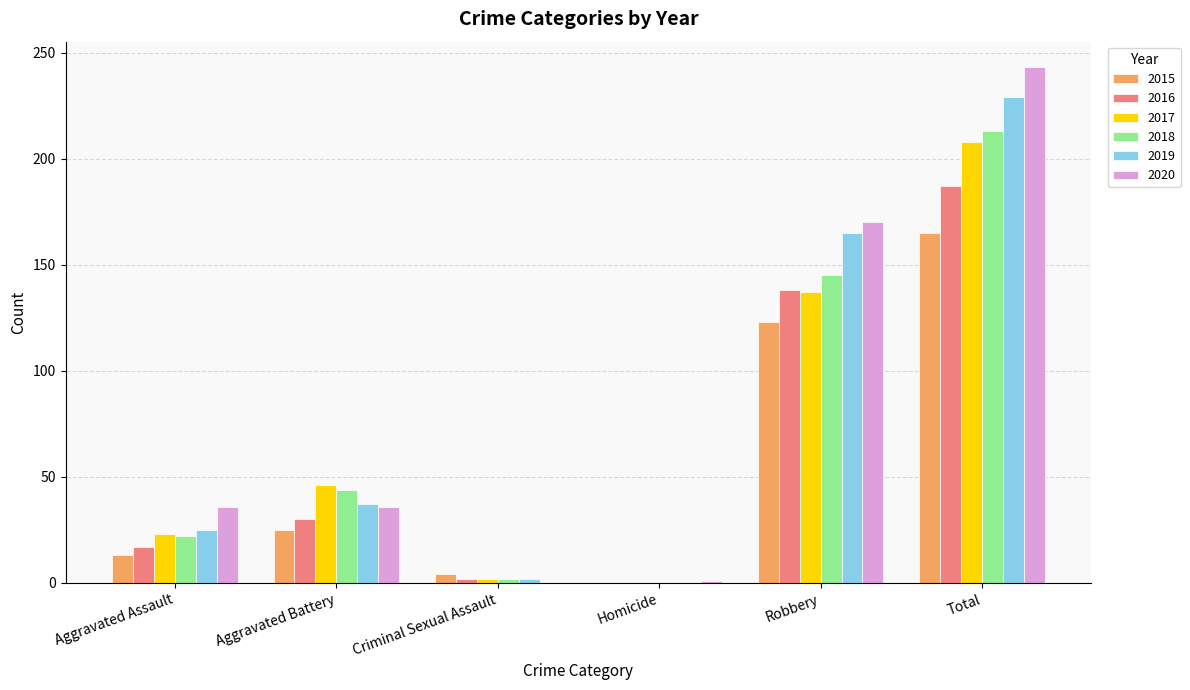

Which series has the largest range (max minus min)?

2020